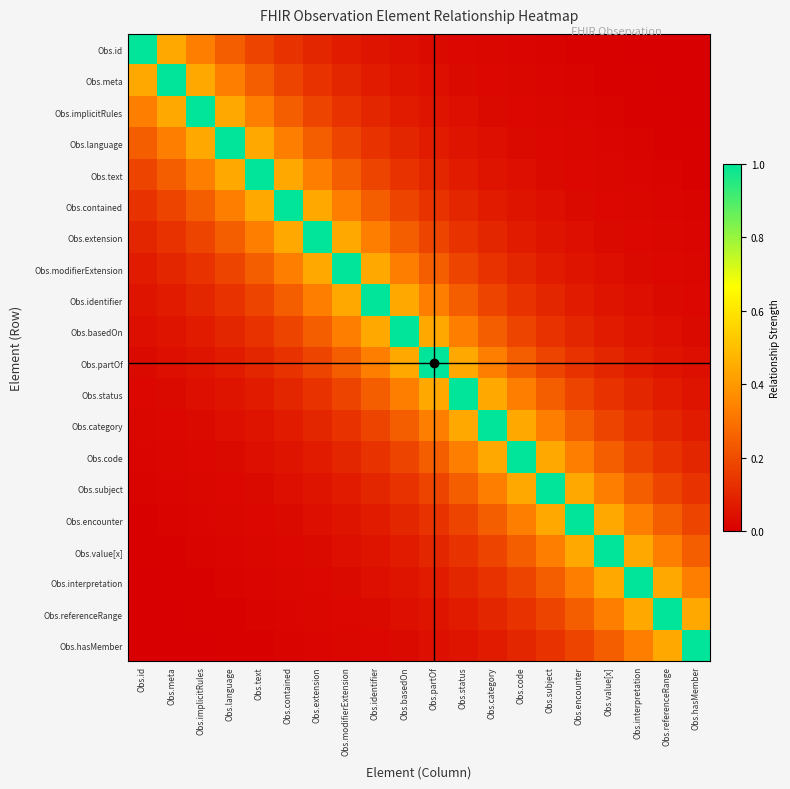

At which category is the sum across all series the highest?

Obs.basedOn